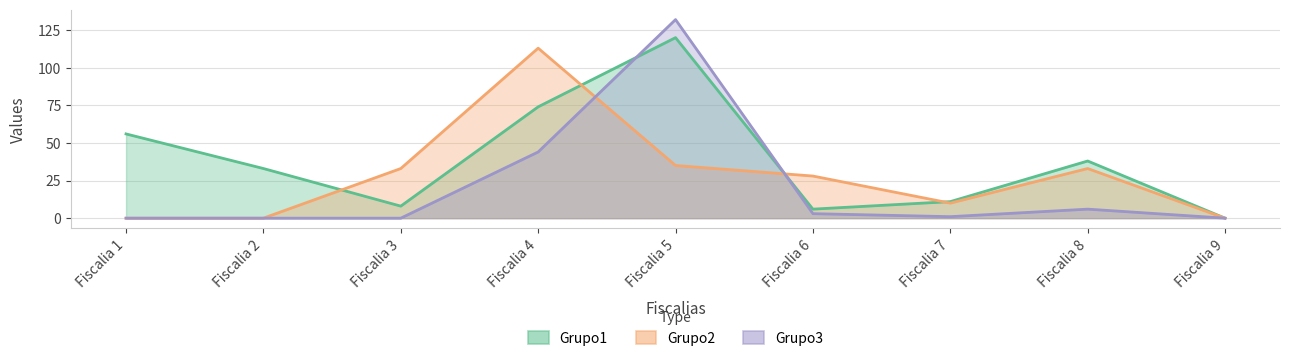

What is the sum of the Grupo3 values at Fiscalia 7 and Fiscalia 9?

1